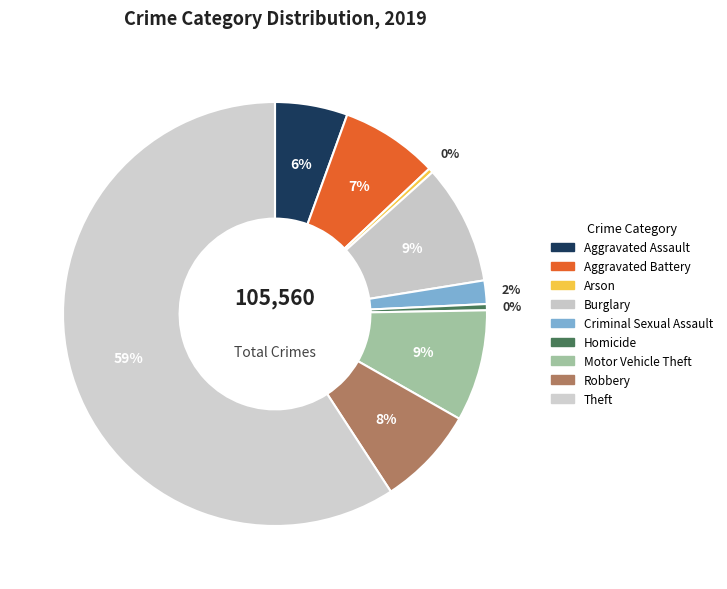

What percentage is the Aggravated Battery slice, to the nearest percent?

7%